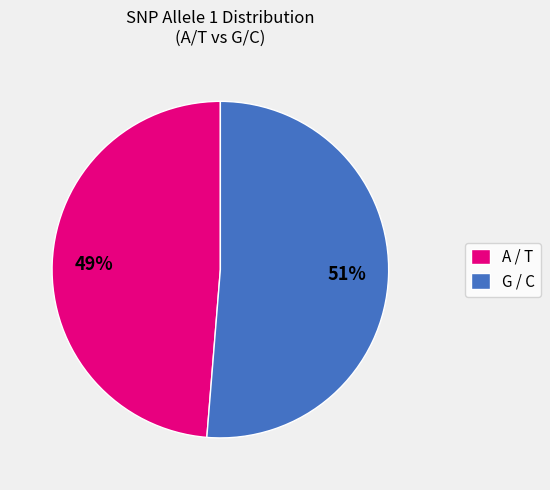

True or false: A / T accounts for 41% of the total.

False